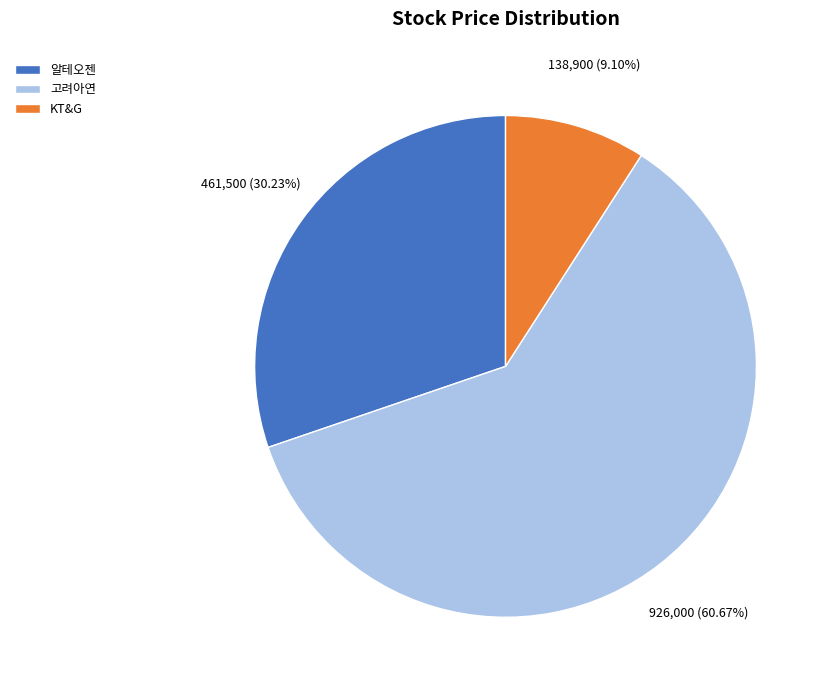

Which has a higher value, 알테오젠 or 고려아연?

고려아연